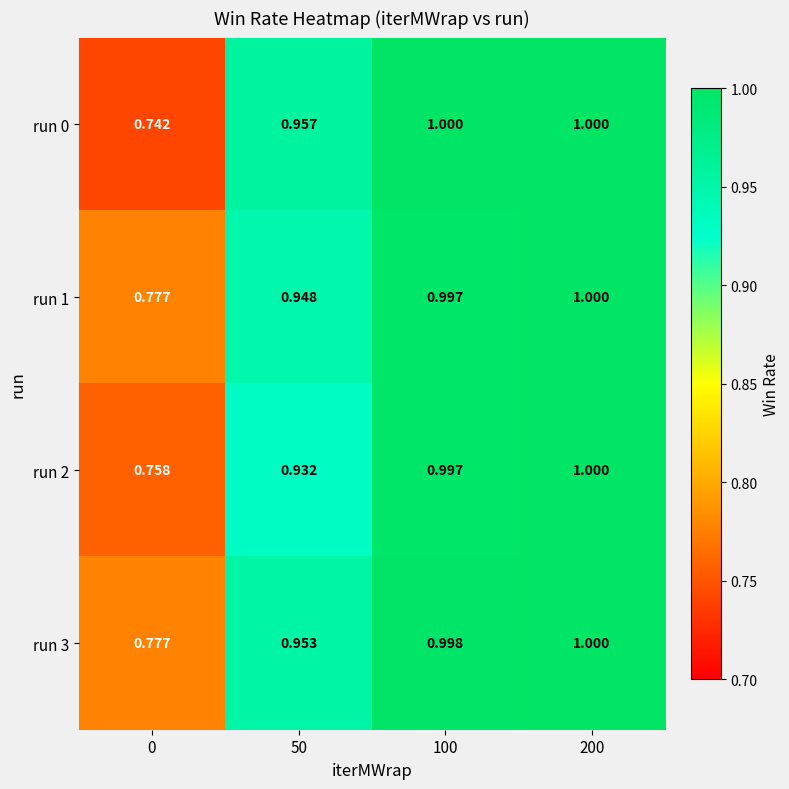

Which series has the largest total across all categories?

run 3